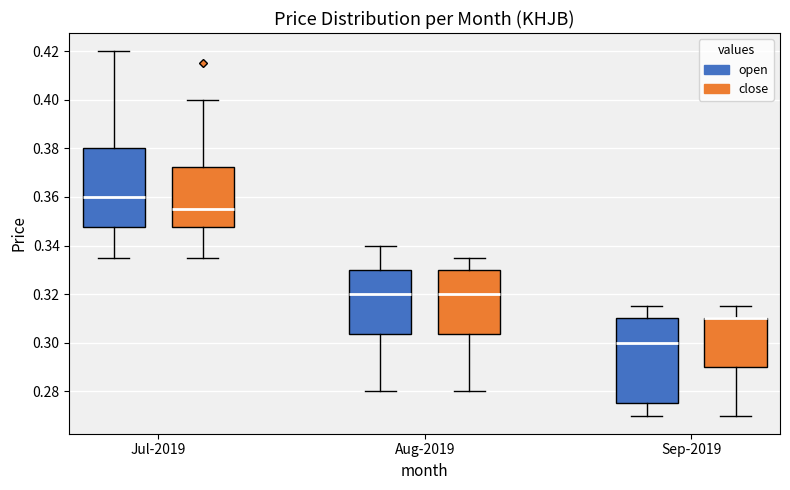

Which box is the tallest, from its lower edge to its upper edge?

Sep-2019 (open)